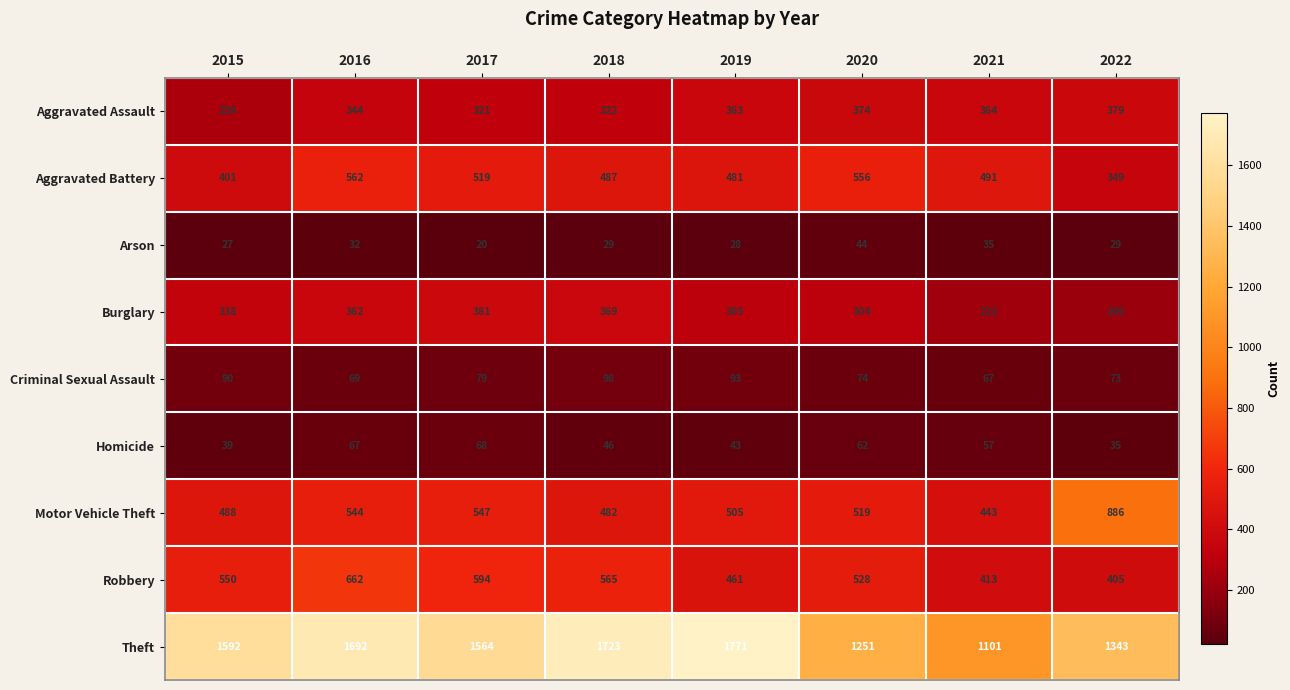

True or false: Criminal Sexual Assault has a value of 90 at 2015.

True